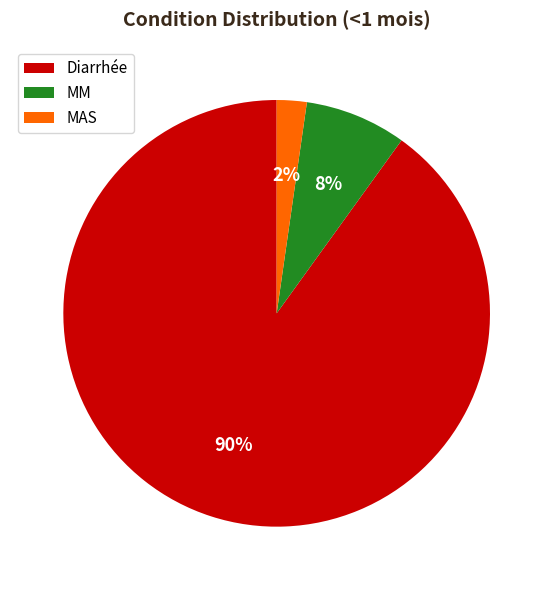

The Diarrhée slice represents 90% of the pie. True or false?

True